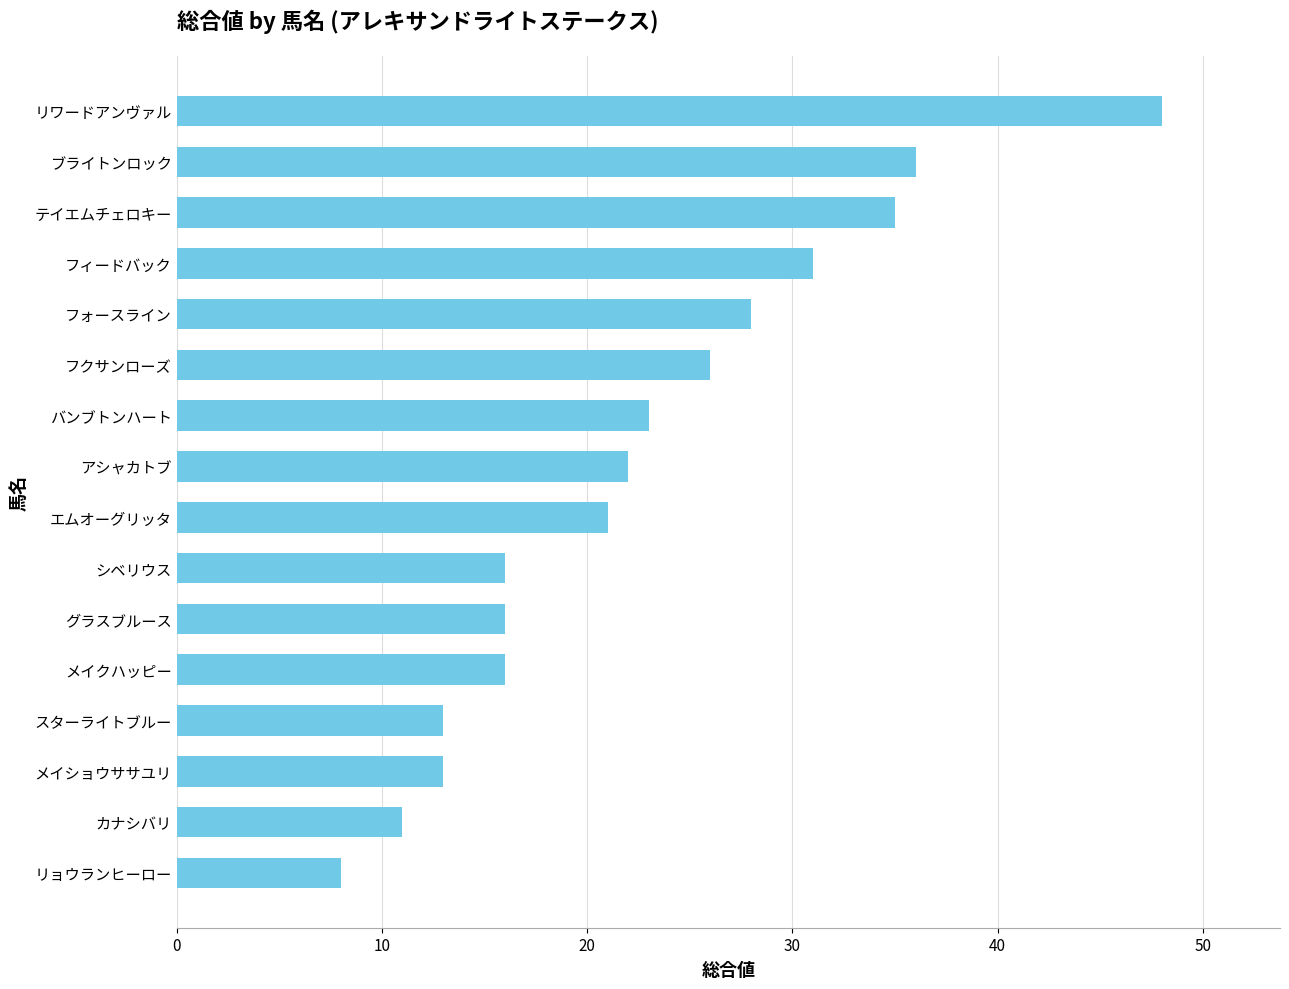

At which label is the value closest to 28?

フォースライン